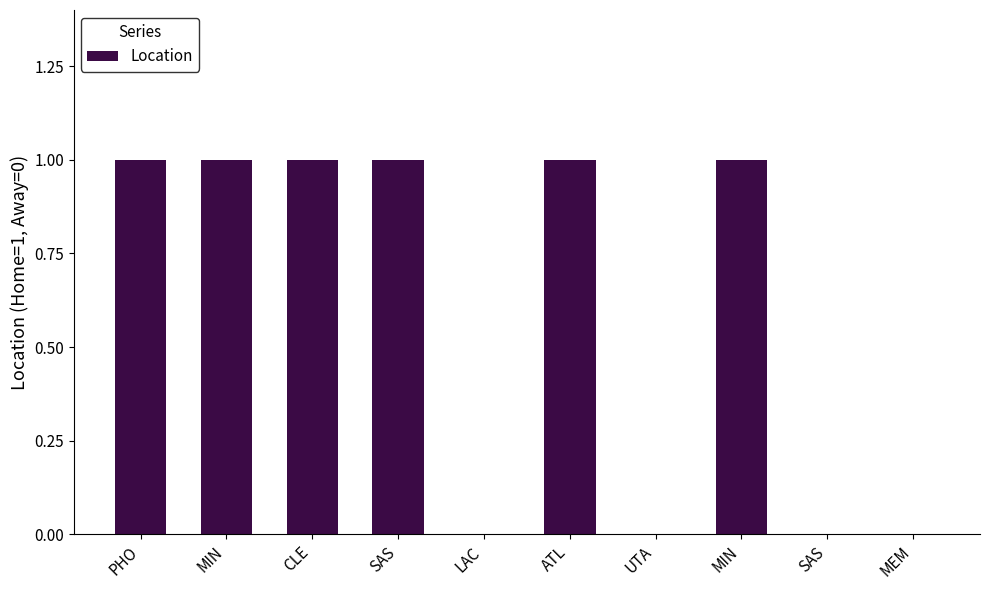

Reading left to right, list all the values displayed in this chart.

PHO=1	MIN=1	CLE=1	SAS=1	LAC=0	ATL=1	UTA=0	MIN=1	SAS=0	MEM=0